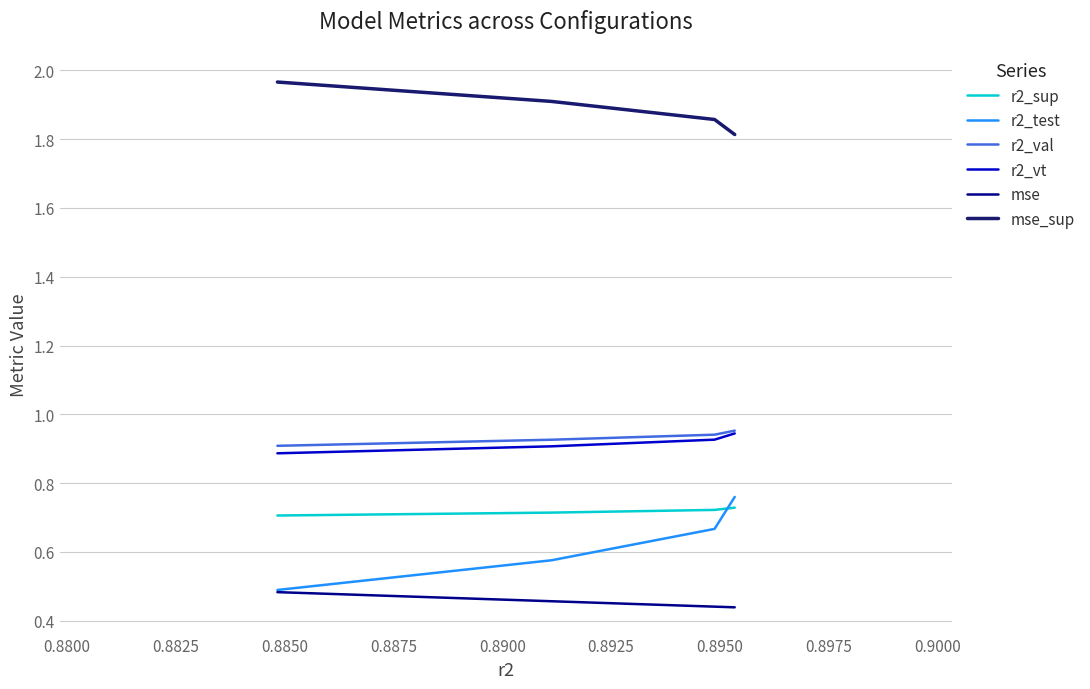

True or false: mse_sup and r2_sup cross at least once.

False